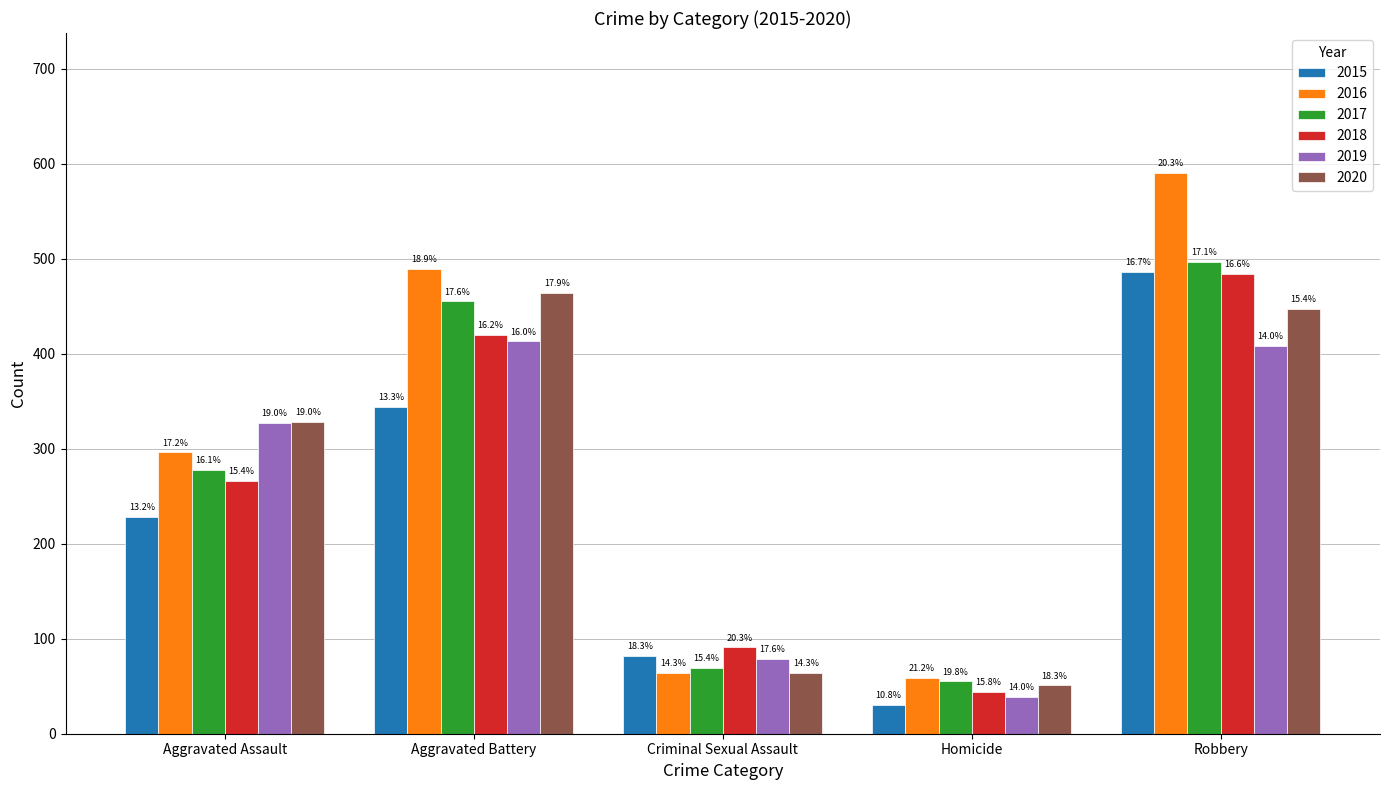

What are all the series names shown in the legend?

2015, 2016, 2017, 2018, 2019, 2020